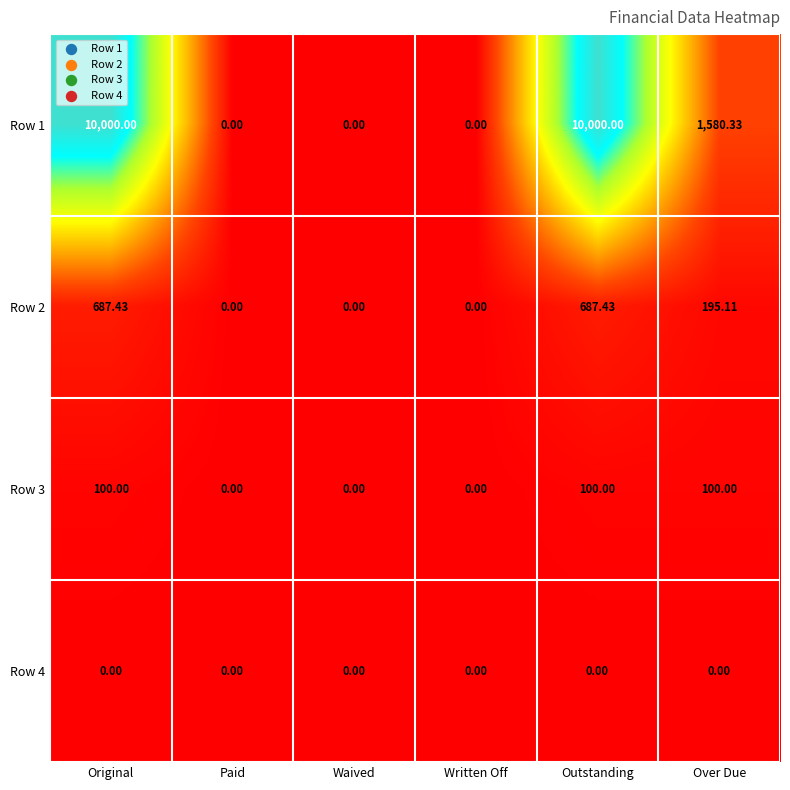

Is the value of Row 2 at Original greater than the value of Row 3 at Waived?

Yes